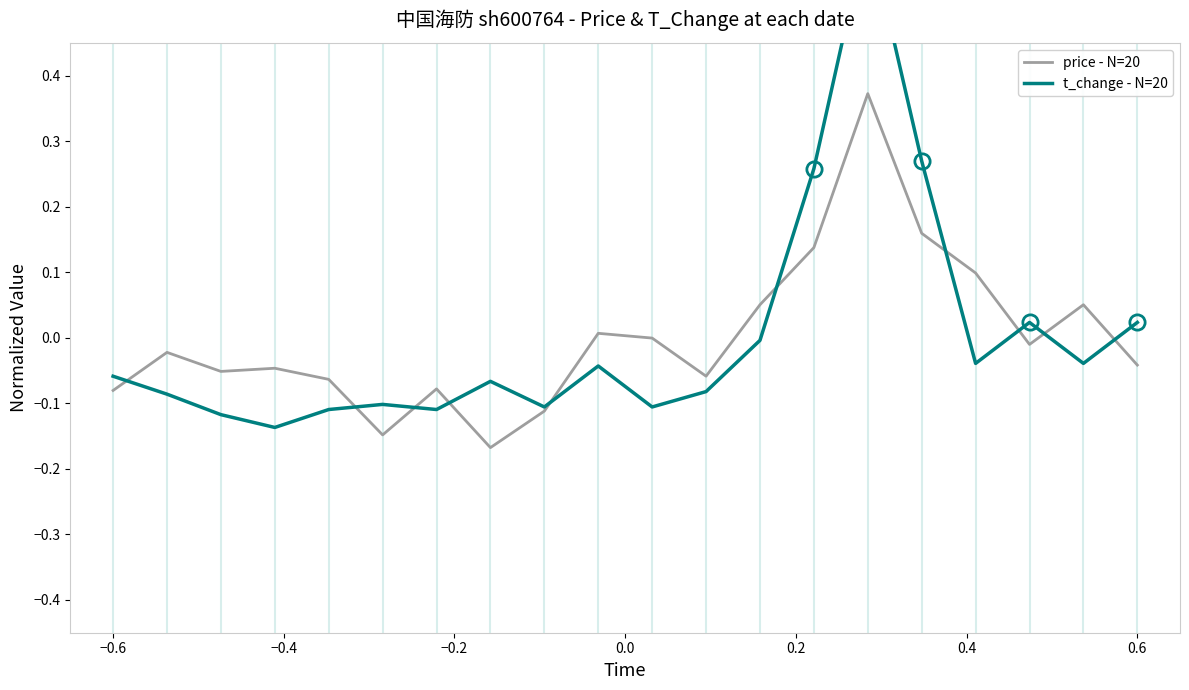

How many data points in t_change - N=20 are above 0?

5